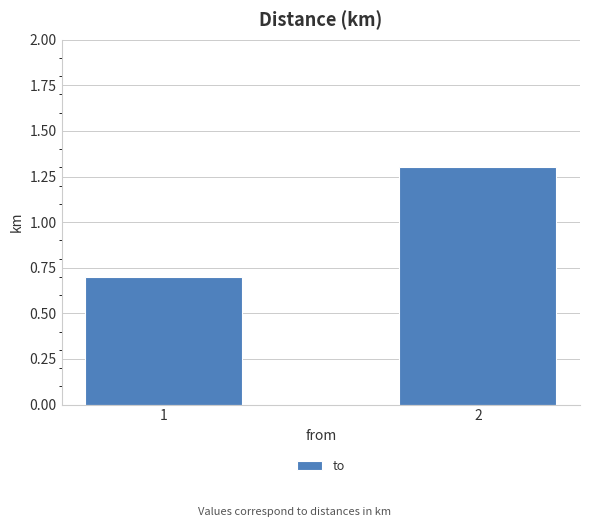

What is the difference between the maximum and minimum values?

0.6